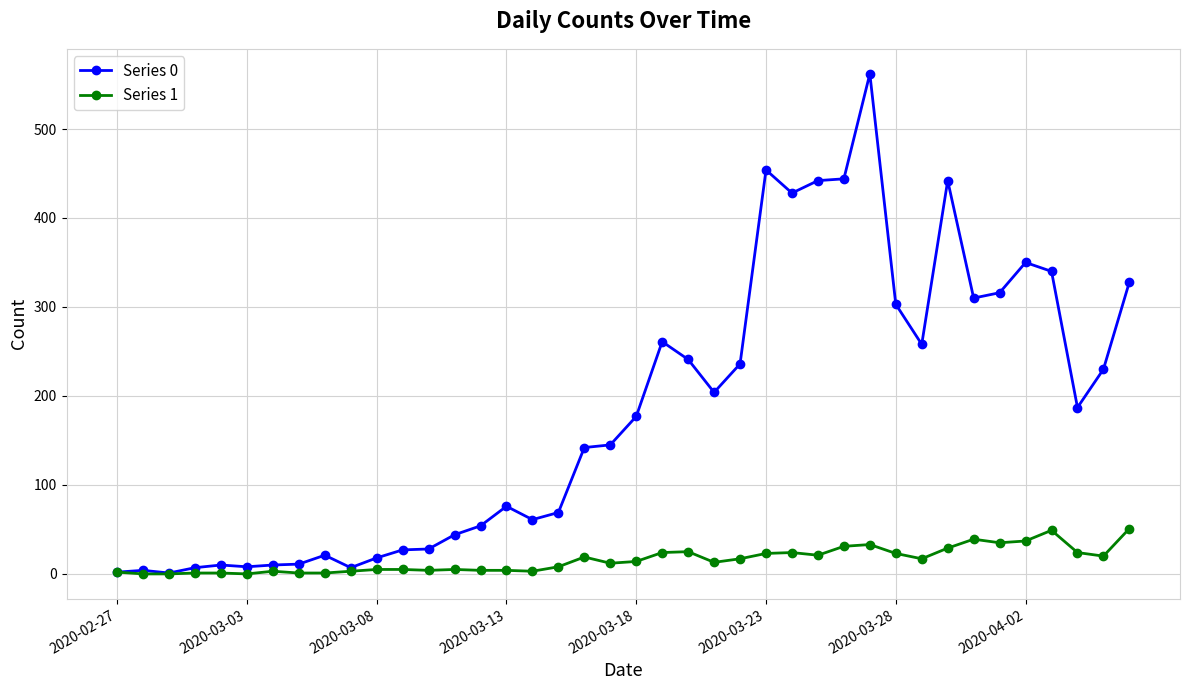

Rank the series by their maximum value, from highest to lowest.

Series 0, Series 1